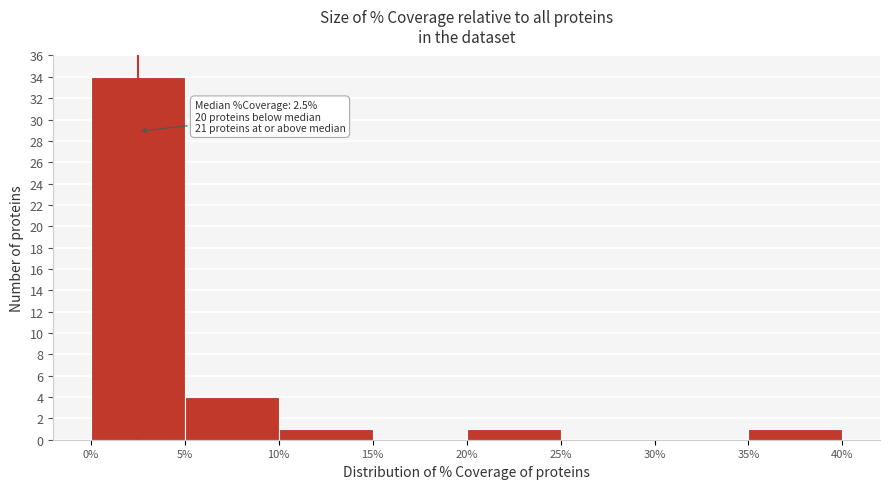

Over which range of the x-axis is the bar tallest?

0% to 5%